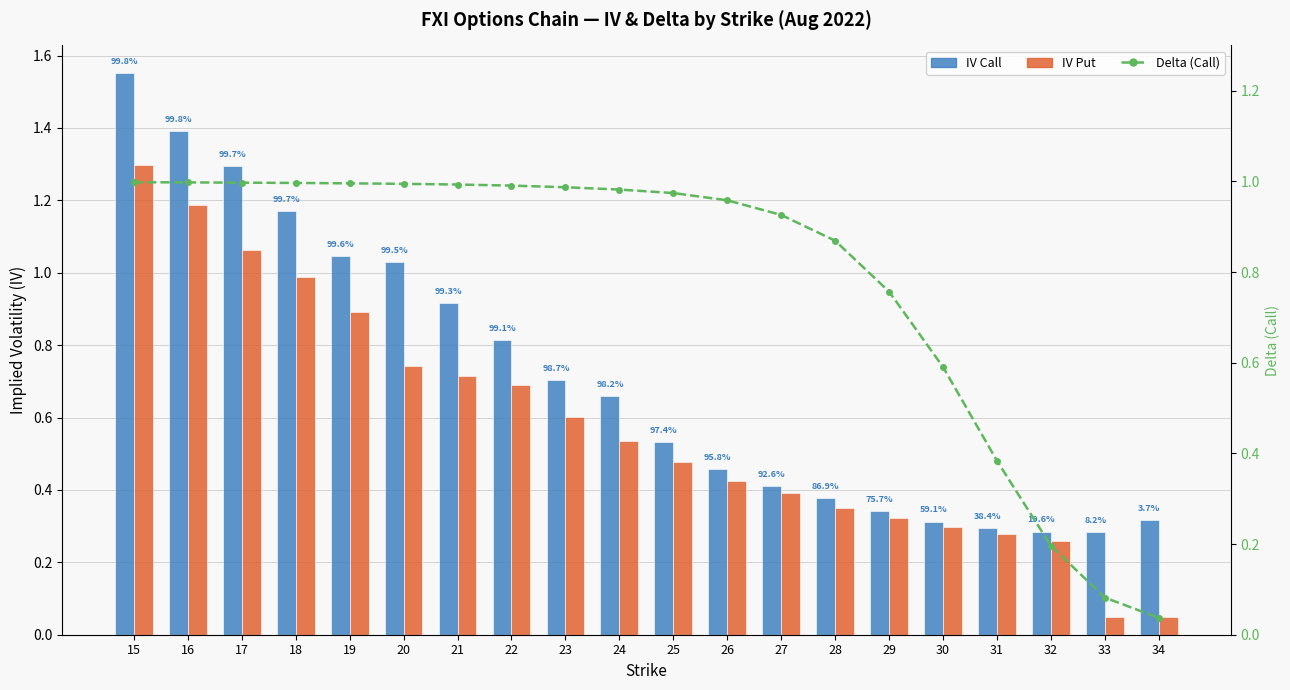

What is the difference between the maximum and second lowest values in the IV Put series?

1.2